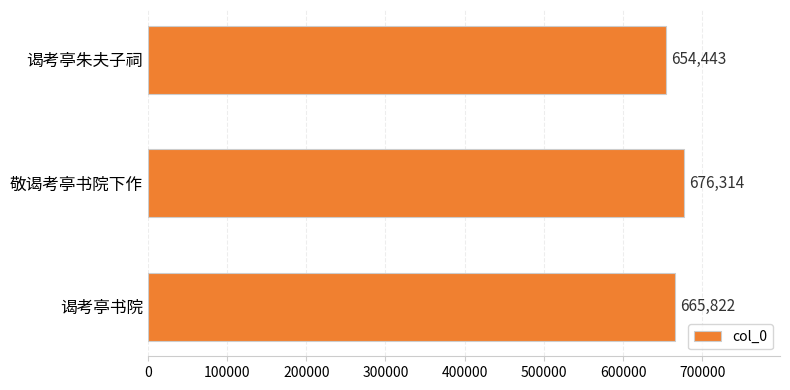

What is the difference between the second highest and minimum values?

11379